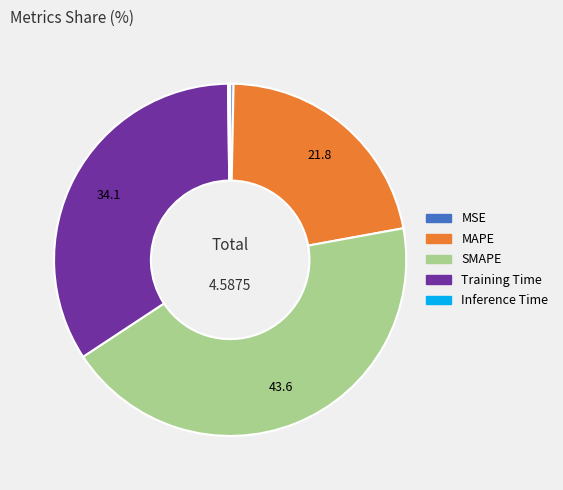

What is the ratio of the value at MAPE to the value at SMAPE?

0.5